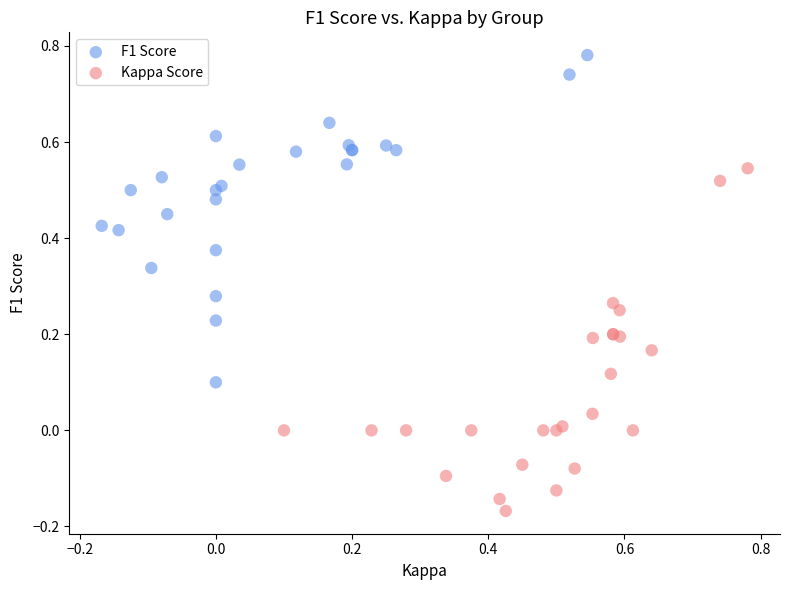

Which series contains the highest Y value?

F1 Score